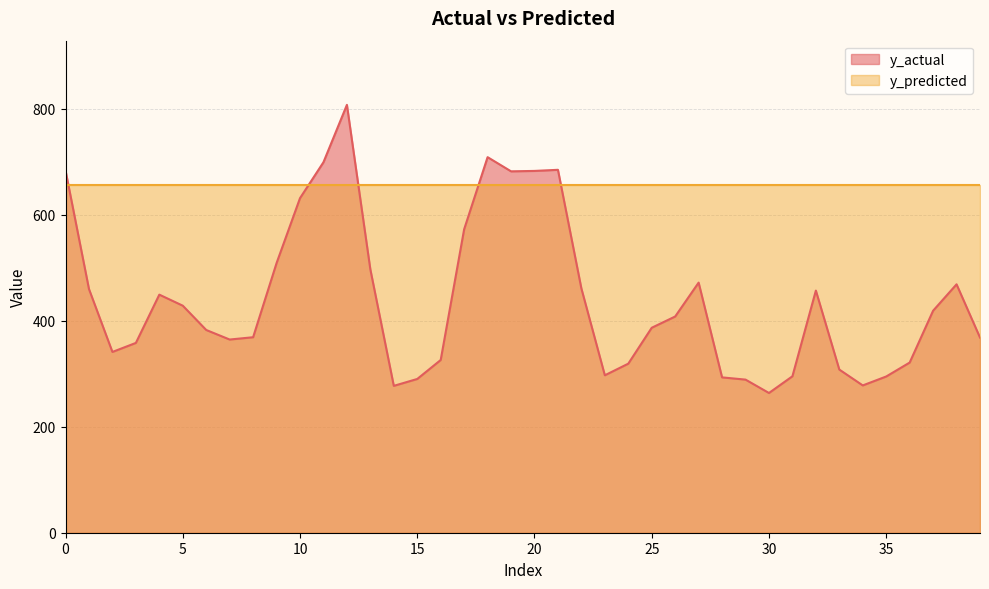

List the labels in order of value, largest first.

12, 18, 11, 21, 0, 20, 19, 10, 17, 9, 13, 27, 38, 22, 1, 32, 4, 5, 37, 26, 25, 6, 8, 39, 7, 3, 2, 16, 36, 24, 33, 23, 31, 35, 28, 15, 29, 34, 14, 30